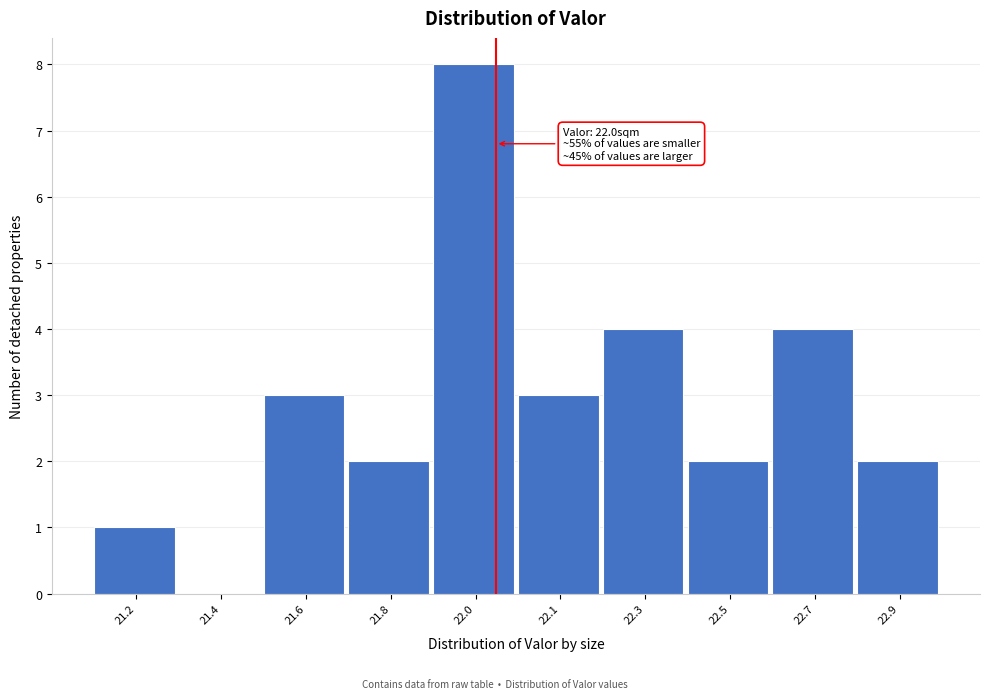

Reading left to right, list all the values displayed in this chart.

21.2=1	21.4=0	21.6=3	21.8=2	22.0=8	22.1=3	22.3=4	22.5=2	22.7=4	22.9=2